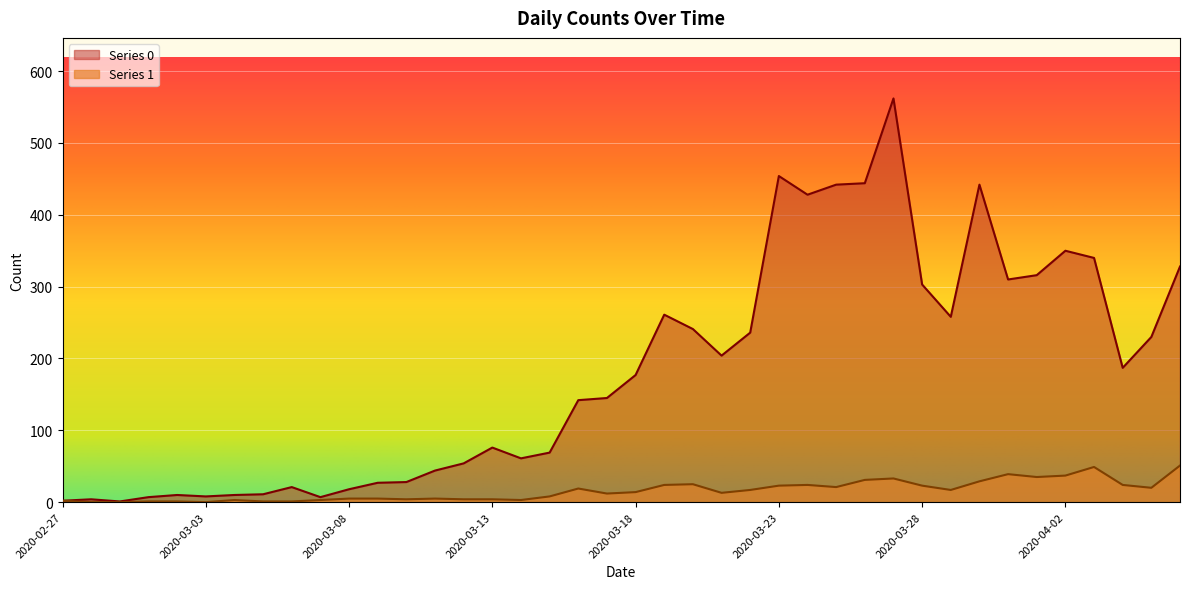

Reading right to left, transcribe all the data shown in this chart.

Series 0: 328	230	187	340	350	316	310	442	258	303	562	444	442	428	454	236	204	241	261	177	145	142	69	61	76	54	44	28	27	18	7	21	11	10	8	10	7	1	4	2
Series 1: 51	20	24	49	37	35	39	29	17	23	33	31	21	24	23	17	13	25	24	14	12	19	8	3	4	4	5	4	5	5	3	1	1	3	0	1	1	0	0	2